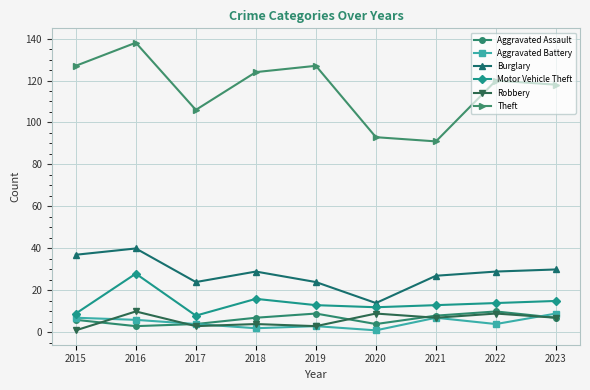

Which series ends up on top after the final intersection of Aggravated Battery and Aggravated Assault?

Aggravated Battery